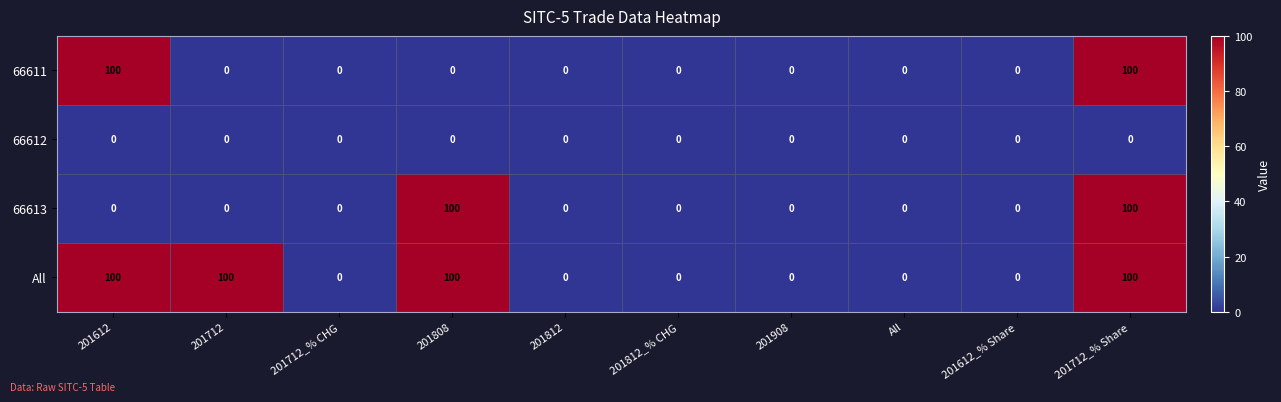

What is the difference between the highest and lowest values at 201712_% Share?

100